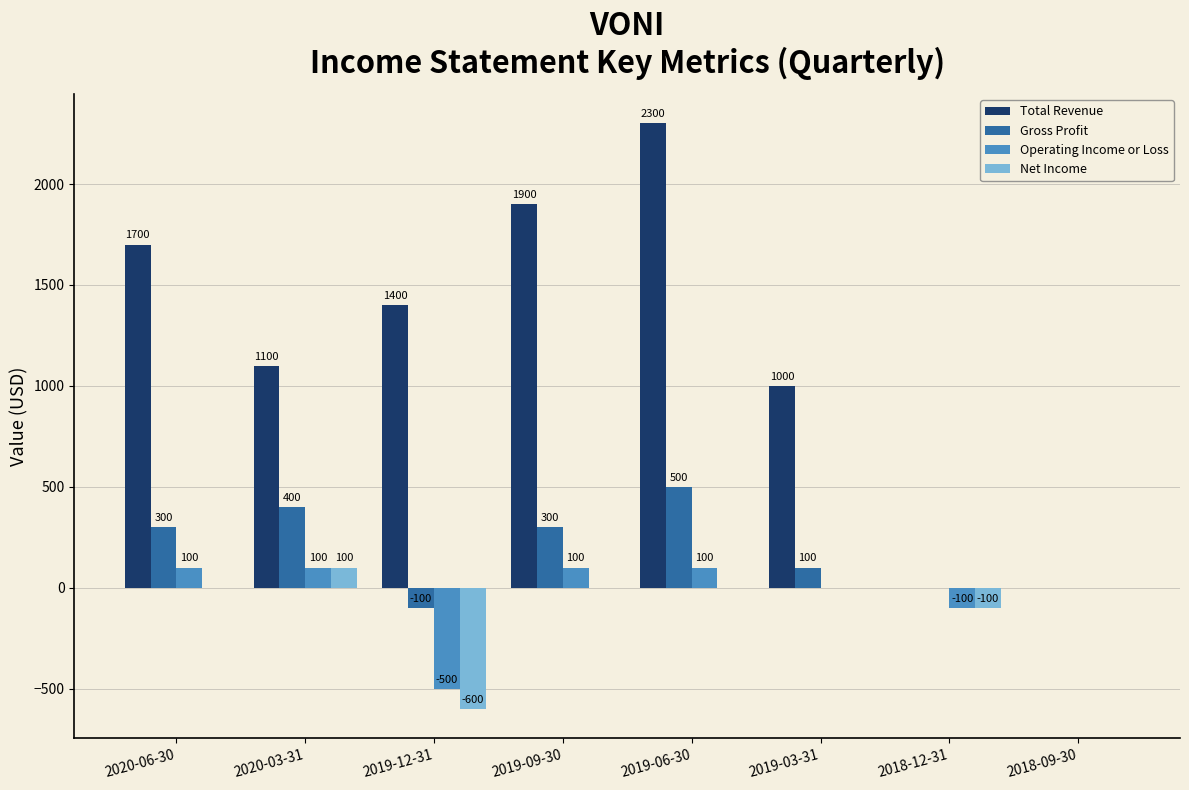

What is the sum of all Net Income values?

-600